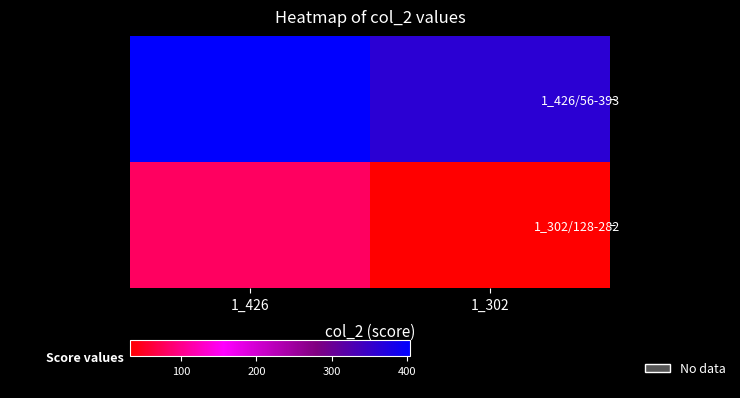

Reading right to left, extract all data points from this chart.

1_426/56-393: 1_302=361.0	1_426=404.0
1_302/128-282: 1_302=31.9	1_426=78.8